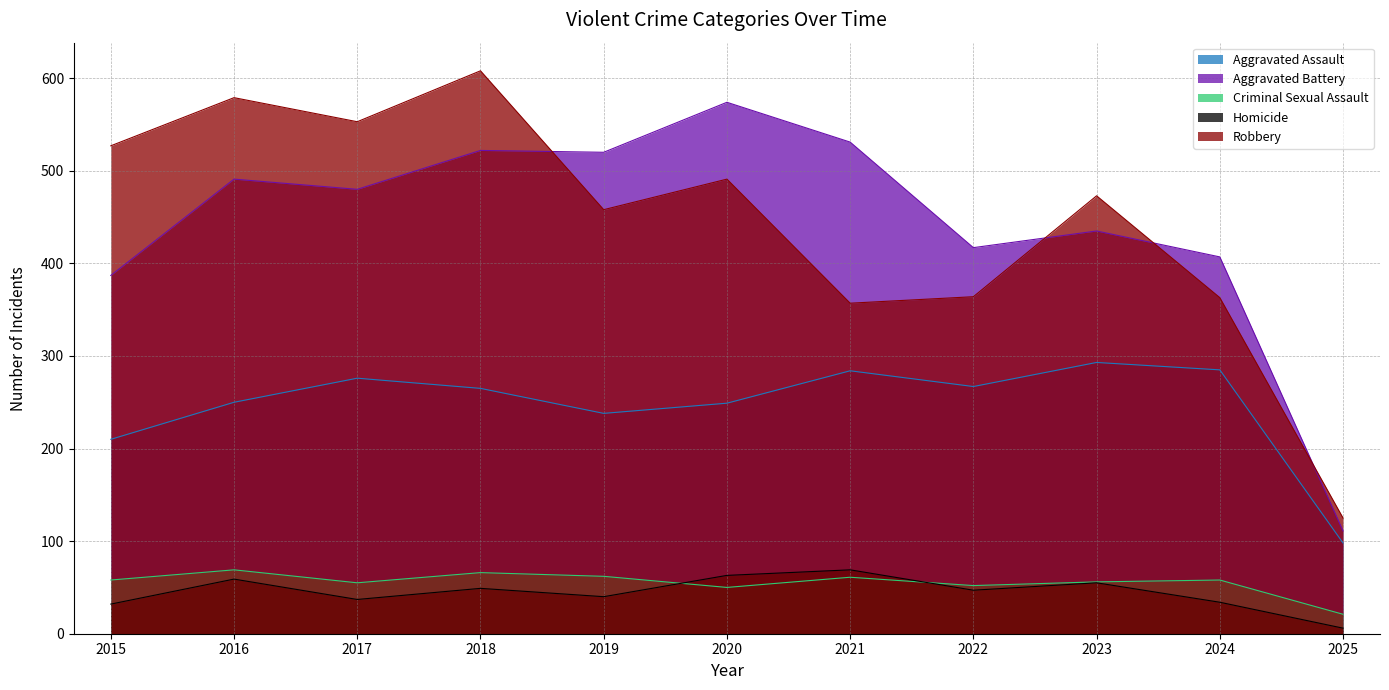

Reading left to right, transcribe all the data shown in this chart.

Aggravated Assault: 210	250	276	265	238	249	284	267	293	285	98
Aggravated Battery: 387	491	480	522	520	574	531	417	435	407	111
Criminal Sexual Assault: 58	69	55	66	62	50	61	52	56	58	21
Homicide: 32	59	37	49	40	63	69	47	55	34	6
Robbery: 527	579	553	608	458	491	357	364	473	363	125